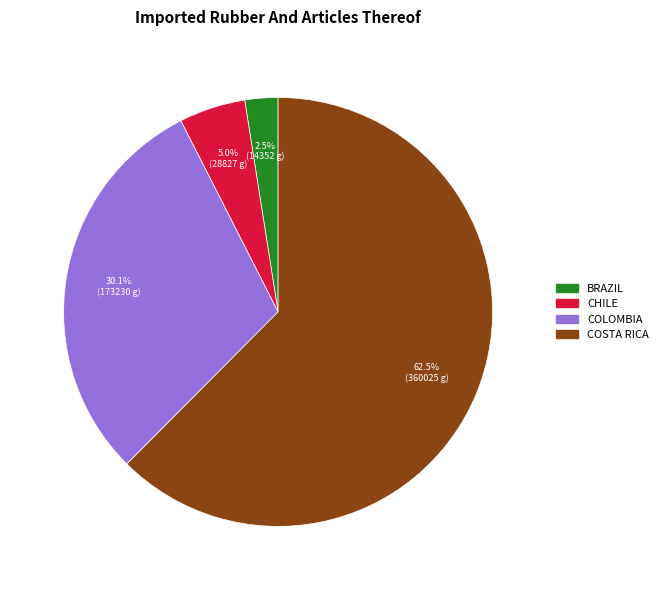

How many slices are in this pie chart?

4